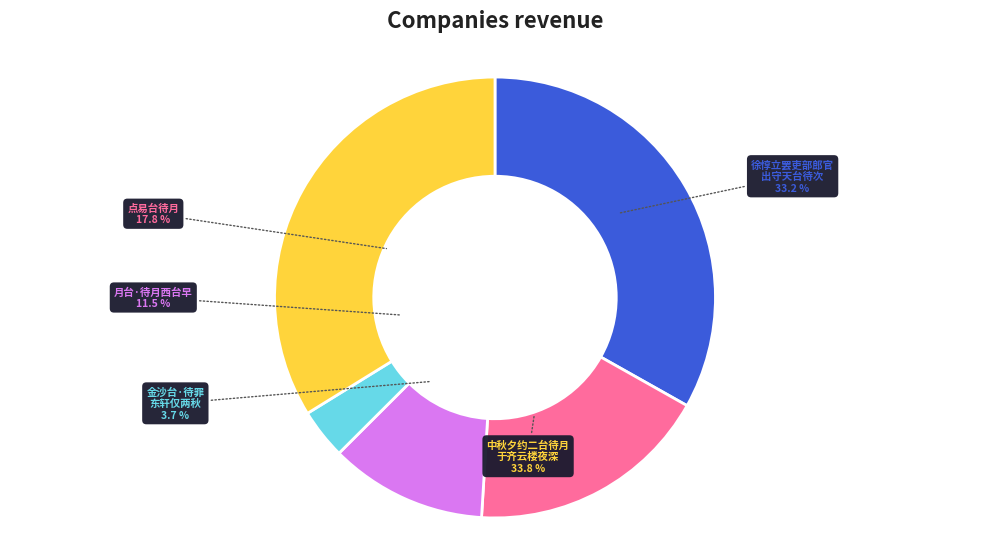

Does any single category account for the majority?

No